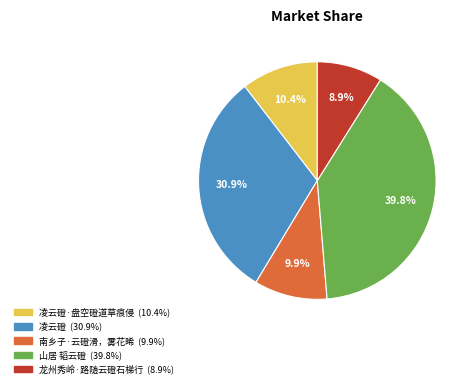

To the nearest percent, what is the average slice percentage?

20%